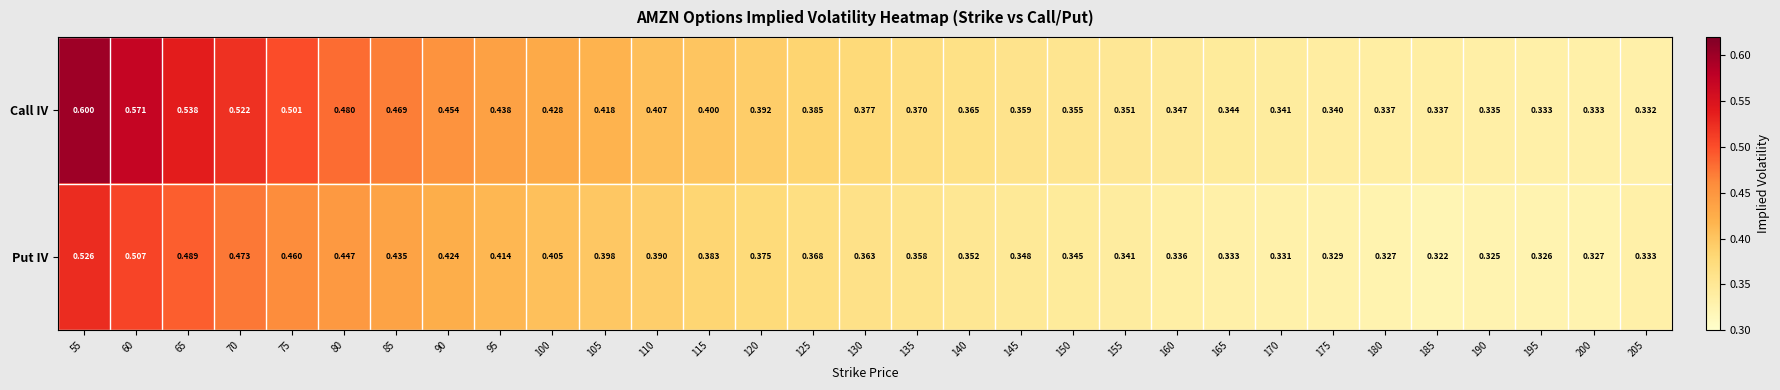

Which series has the largest range (max minus min)?

Call IV